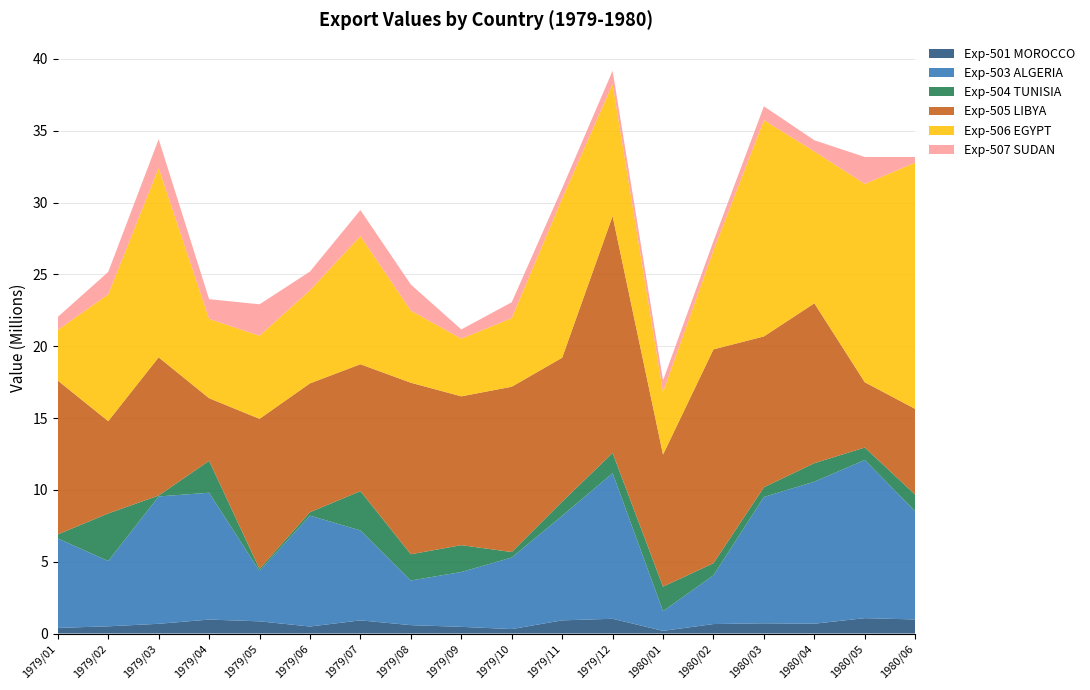

Reading right to left, what are all the values shown in this chart?

Exp-501 MOROCCO: 1980/06=977359	1980/05=1068874	1980/04=681059	1980/03=710554	1980/02=658826	1980/01=183381	1979/12=1025366	1979/11=914205	1979/10=308498	1979/09=463689	1979/08=582612	1979/07=913756	1979/06=487503	1979/05=847145	1979/04=969774	1979/03=675557	1979/02=501000	1979/01=390224
Exp-503 ALGERIA: 1980/06=7531279	1980/05=11012341	1980/04=9887815	1980/03=8795343	1980/02=3396285	1980/01=1372582	1979/12=10137425	1979/11=7282251	1979/10=4982888	1979/09=3817183	1979/08=3108182	1979/07=6262086	1979/06=7720396	1979/05=3503955	1979/04=8831441	1979/03=8867947	1979/02=4548502	1979/01=6230211
Exp-504 TUNISIA: 1980/06=1158442	1980/05=864171	1980/04=1291366	1980/03=677194	1980/02=840359	1980/01=1705963	1979/12=1404730	1979/11=987724	1979/10=379935	1979/09=1869675	1979/08=1826430	1979/07=2737663	1979/06=238786	1979/05=144596	1979/04=2222483	1979/03=62713	1979/02=3308742	1979/01=278450
Exp-505 LIBYA: 1980/06=5967681	1980/05=4547308	1980/04=11128417	1980/03=10499886	1980/02=14886127	1980/01=9195748	1979/12=16495483	1979/11=10015521	1979/10=11508899	1979/09=10361013	1979/08=11941496	1979/07=8833436	1979/06=8968717	1979/05=10450384	1979/04=4356494	1979/03=9621008	1979/02=6425042	1979/01=10712671
Exp-506 EGYPT: 1980/06=17143221	1980/05=13809175	1980/04=10573863	1980/03=15056672	1980/02=6892389	1980/01=4352759	1979/12=9190415	1979/11=11093966	1979/10=4771270	1979/09=4014271	1979/08=5019671	1979/07=8922696	1979/06=6479596	1979/05=5780688	1979/04=5525195	1979/03=13182116	1979/02=8829918	1979/01=3517454
Exp-507 SUDAN: 1980/06=397158	1980/05=1874630	1980/04=779235	1980/03=965435	1980/02=641821	1980/01=812587	1979/12=925428	1979/11=709065	1979/10=1111342	1979/09=641264	1979/08=1818542	1979/07=1812442	1979/06=1306252	1979/05=2191826	1979/04=1372783	1979/03=2006123	1979/02=1556948	1979/01=911866